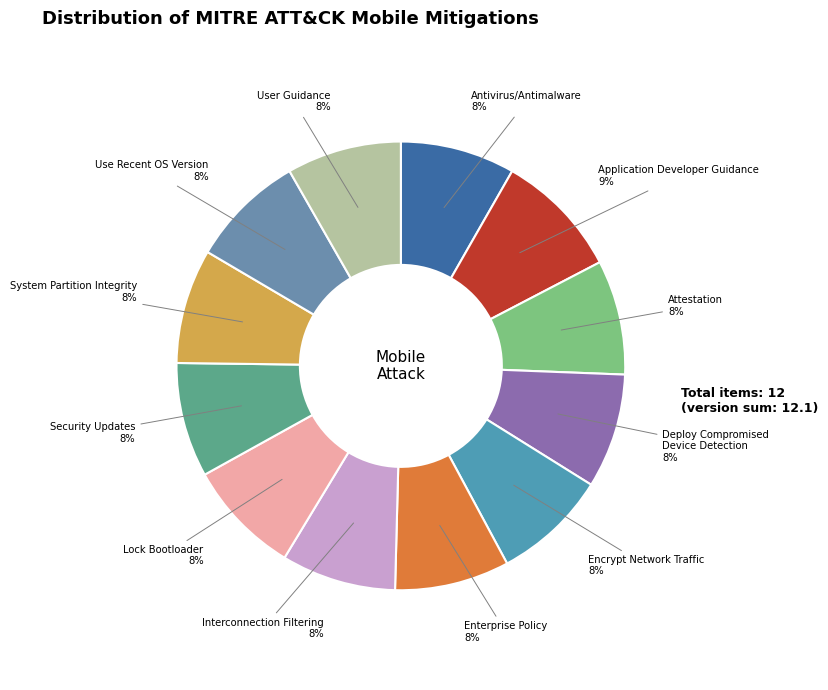

Which category has the biggest portion of the pie?

Application Developer Guidance